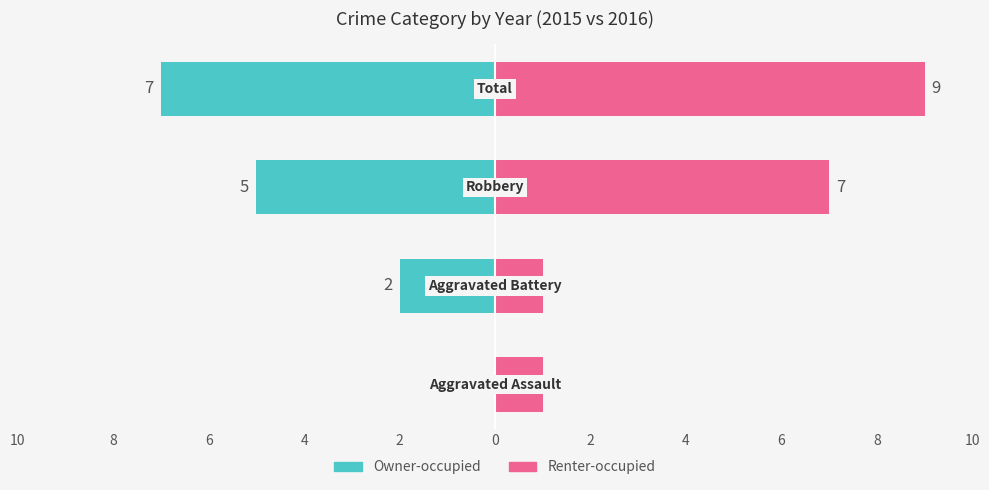

Reading right to left, transcribe all the data shown in this chart.

Owner-occupied: 8=-7	6=-5	4=-2	2=0
Renter-occupied: 8=9	6=7	4=1	2=1